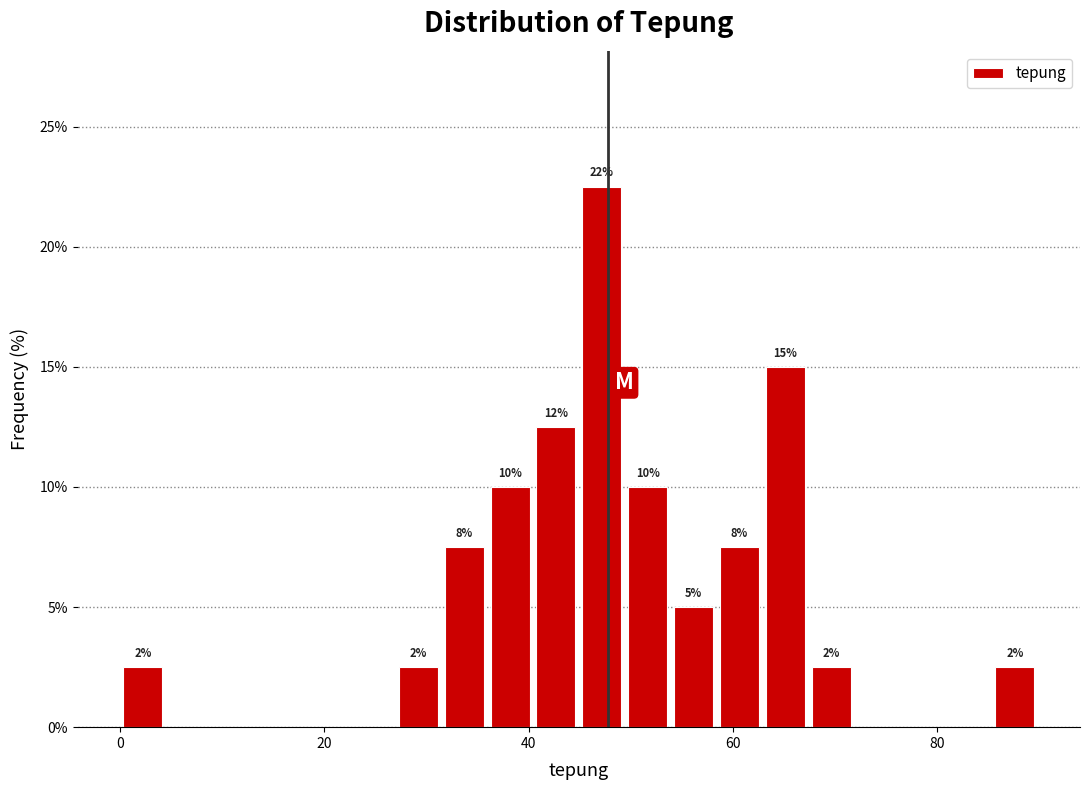

Read against the x-axis, roughly where is the centre of the tallest bar?

48